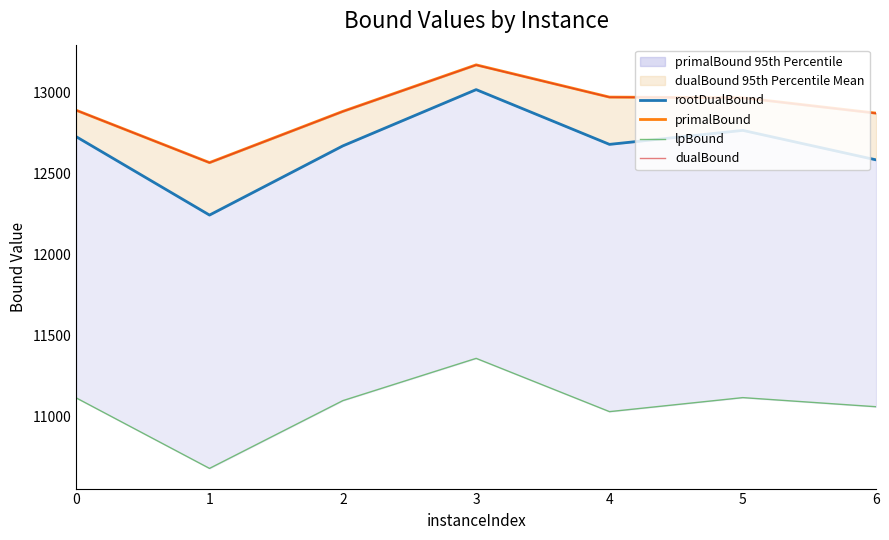

Reading right to left, extract all data points from this chart.

rootDualBound: 12583.9	12765.7	12679.4	13017.2	12670.1	12243.3	12727.0
primalBound: 12872.0	12967.0	12971.0	13170.0	12883.0	12567.0	12890.0
lpBound: 11061.0	11117.3	11030.8	11359.4	11098.7	10680.6	11115.6
dualBound: 12870.9	12966.6	12970.4	13168.8	12882.2	12566.2	12890.0